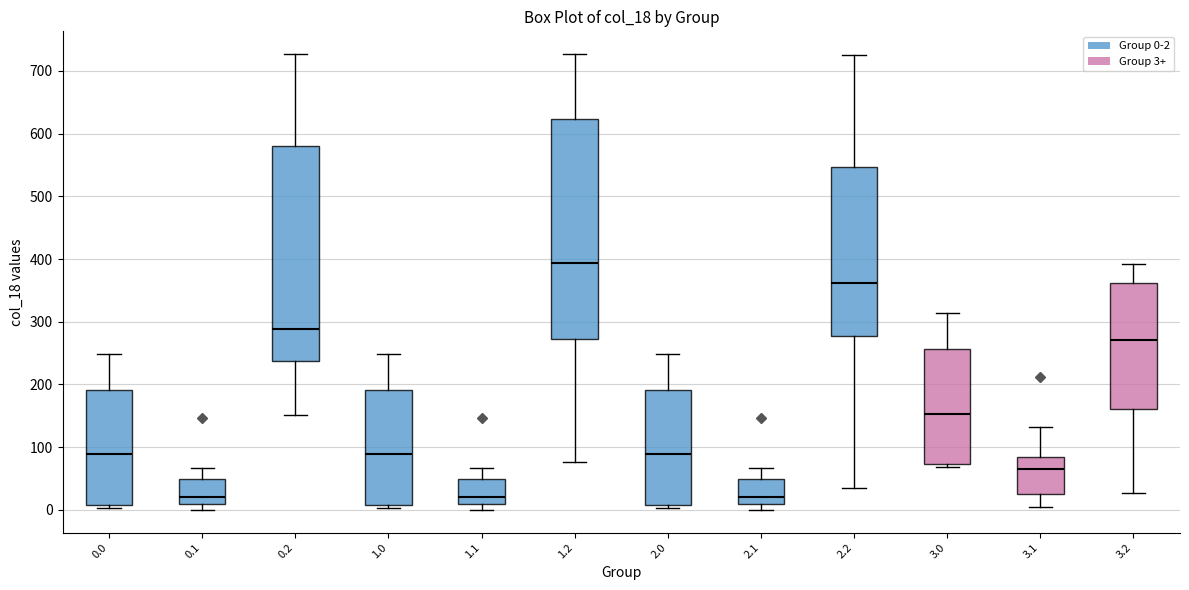

Reading left to right, transcribe this box plot: for each box, give where its median line is, the range the box spans, and where its two whiskers end, as read against the y-axis. The values are not printed on the chart, so give them approximately, as read against the axis.

0.0: median 90, box 10 to 190, whiskers 0 to 250
0.1: median 20, box 10 to 50, whiskers 0 to 70
0.2: median 290, box 240 to 580, whiskers 150 to 730
1.0: median 90, box 10 to 190, whiskers 0 to 250
1.1: median 20, box 10 to 50, whiskers 0 to 70
1.2: median 390, box 270 to 620, whiskers 80 to 730
2.0: median 90, box 10 to 190, whiskers 0 to 250
2.1: median 20, box 10 to 50, whiskers 0 to 70
2.2: median 360, box 280 to 550, whiskers 40 to 730
3.0: median 150, box 70 to 260, whiskers 70 (just below the box's lower edge) to 310
3.1: median 70, box 30 to 80, whiskers 0 to 130
3.2: median 270, box 160 to 360, whiskers 30 to 390